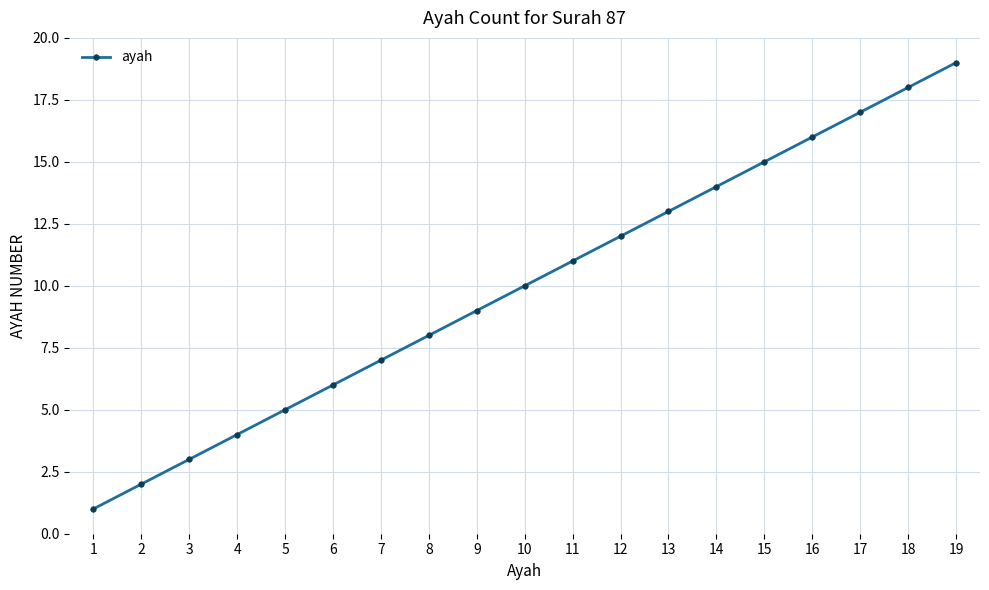

Reading left to right, transcribe all the data shown in this chart.

1=1	2=2	3=3	4=4	5=5	6=6	7=7	8=8	9=9	10=10	11=11	12=12	13=13	14=14	15=15	16=16	17=17	18=18	19=19